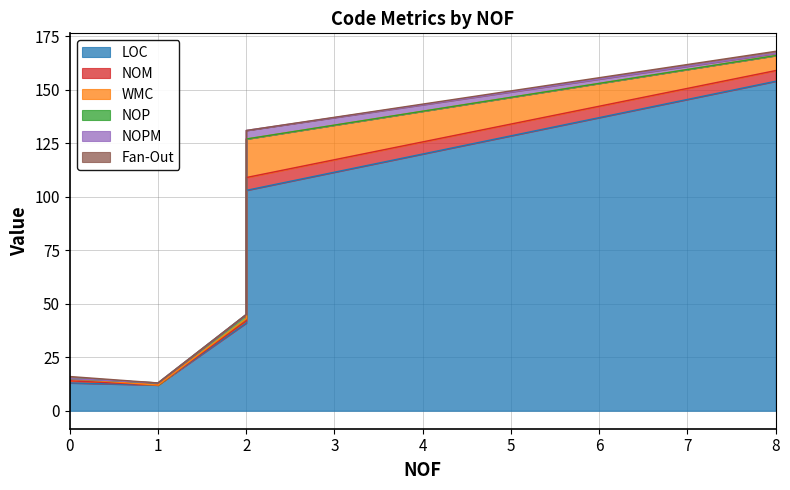

What is the difference between the LOC values at 8 and 2?

113